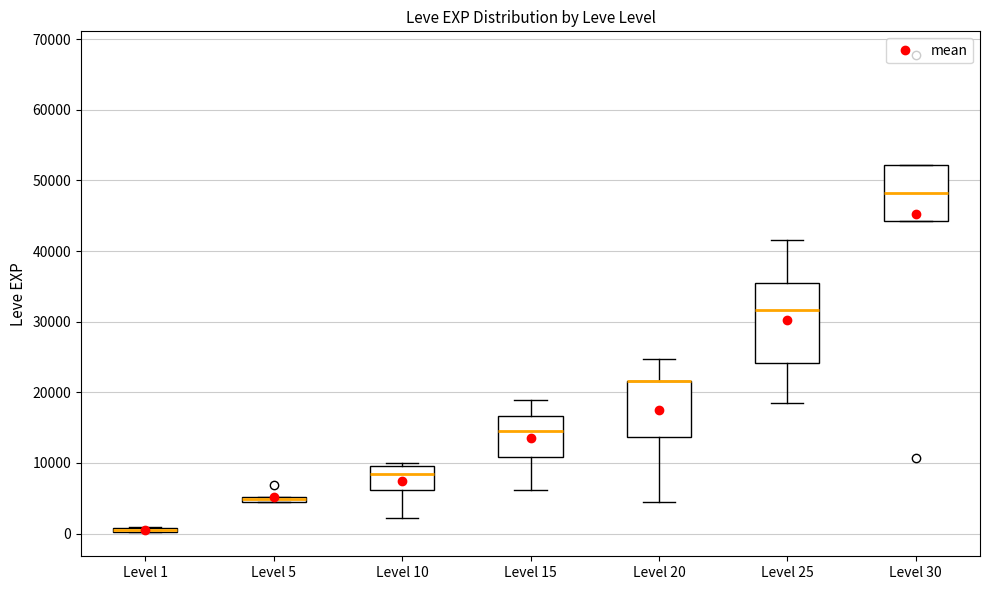

Comparing the boxes themselves (not the whiskers), which one is the tallest?

Level 25